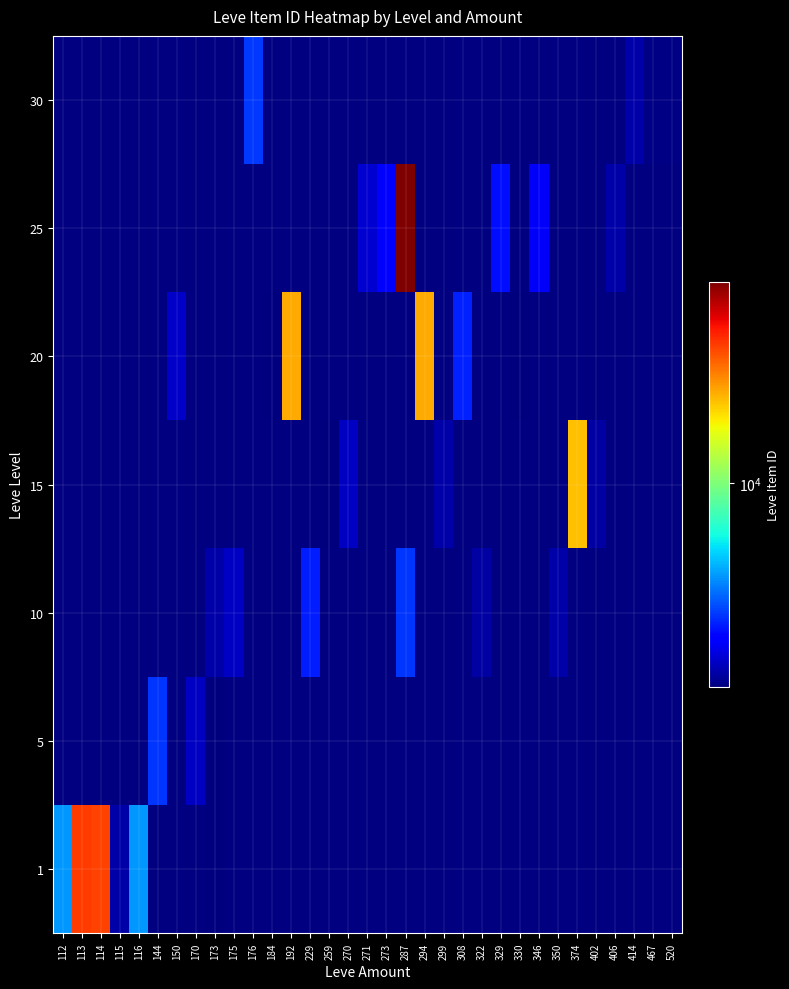

True or false: 1 has a value of 5071.0 at 116.

True